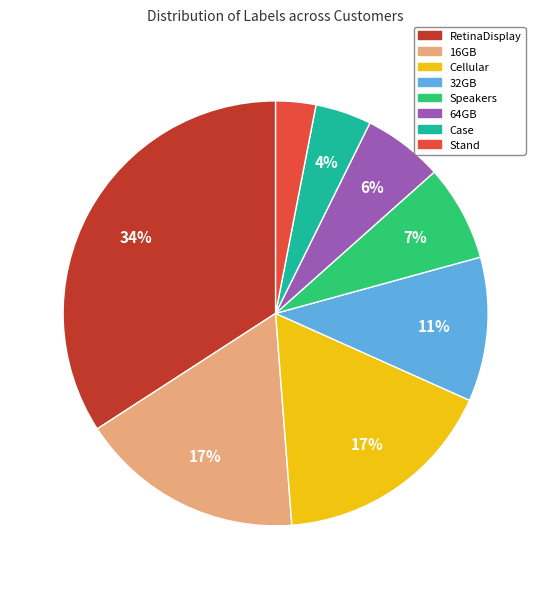

Count the number of slices in the pie.

8